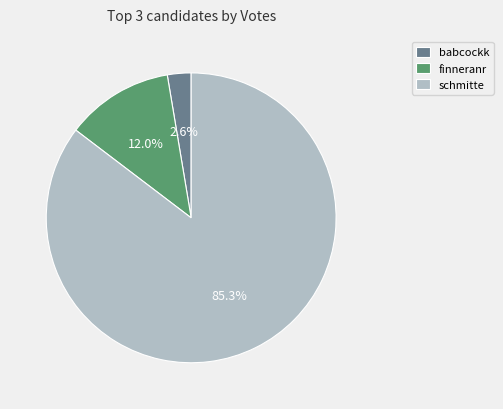

How many slices are in this pie chart?

3